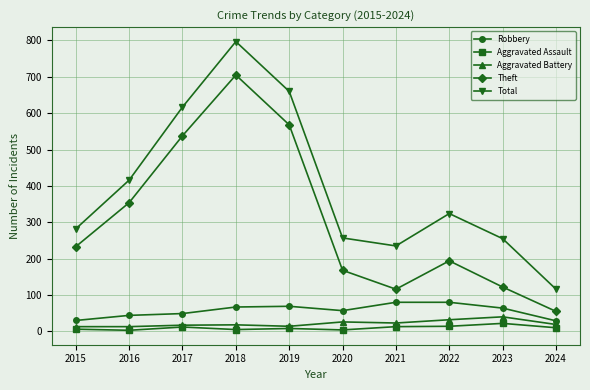

True or false: Aggravated Assault and Robbery intersect in this chart.

False